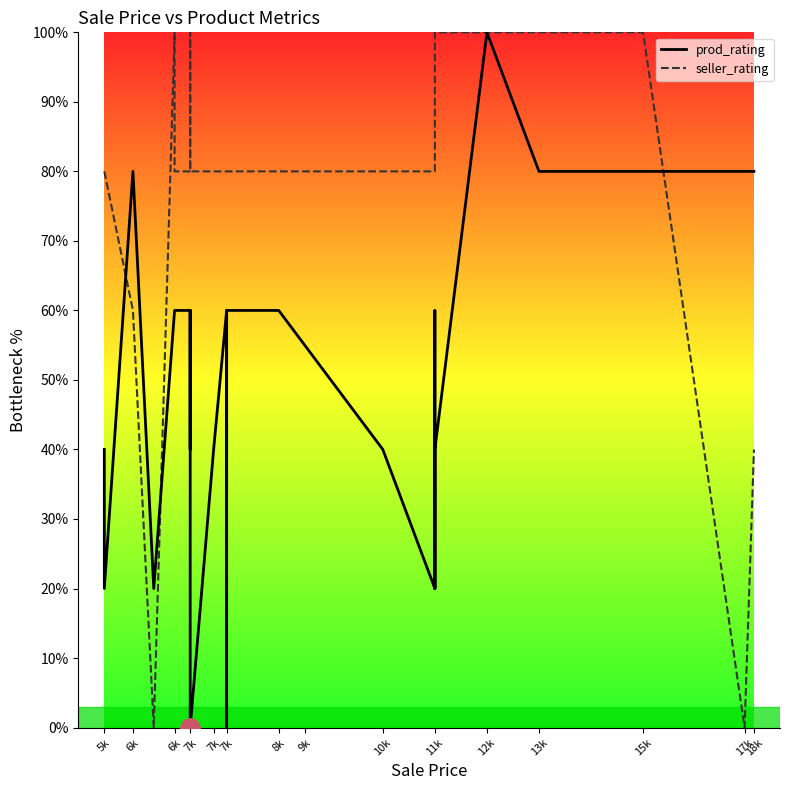

Which series ends up on top after the final intersection of seller_rating and prod_rating?

prod_rating